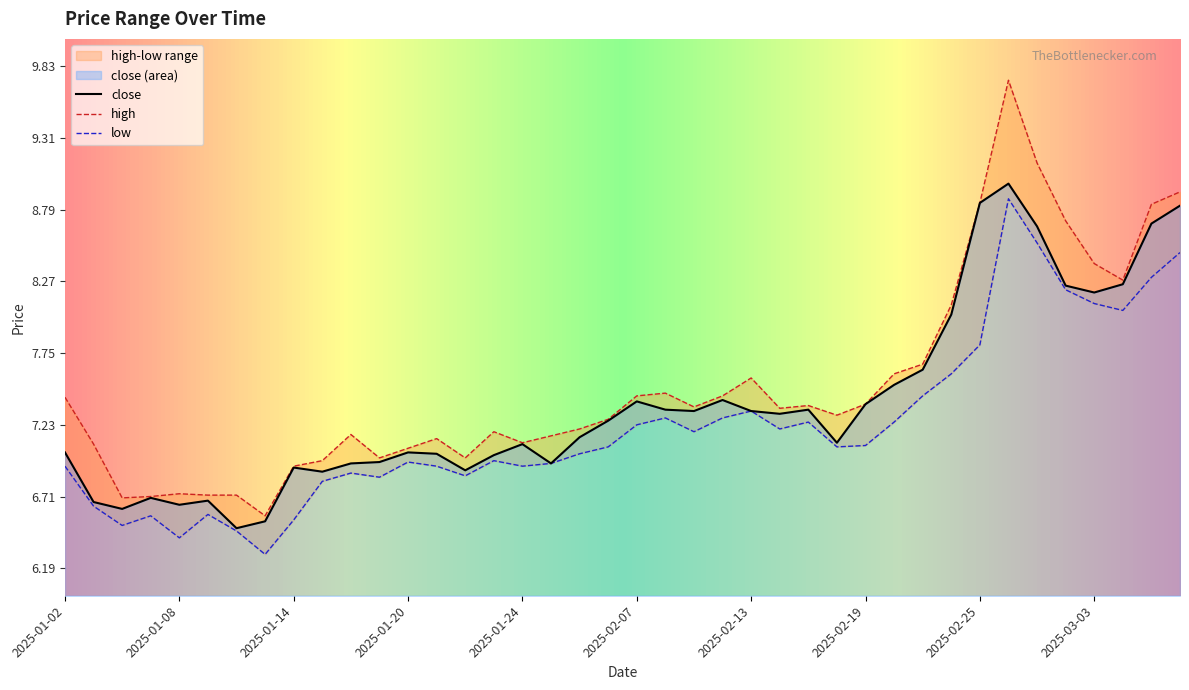

What is the highest value of the close series?

9.0